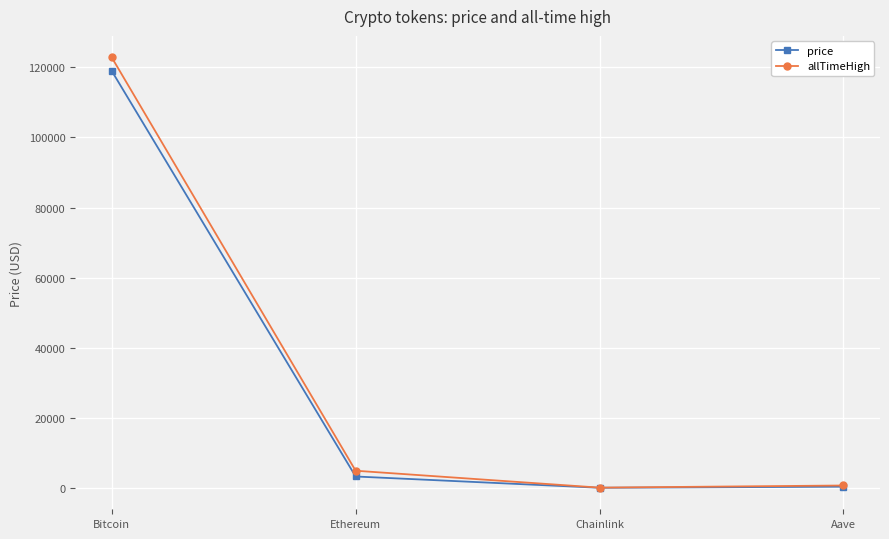

The price series shows 326.2 at Aave. True or false?

True